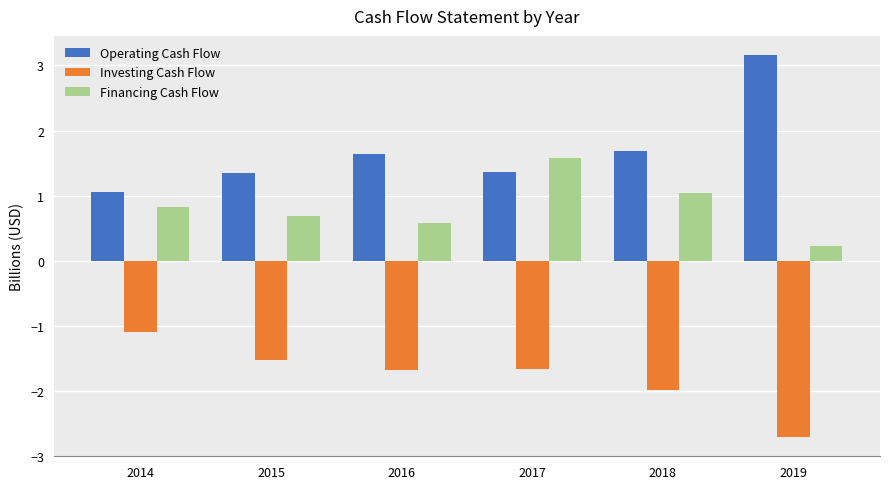

The value of Operating Cash Flow at 2019 is 3.2. True or false?

True